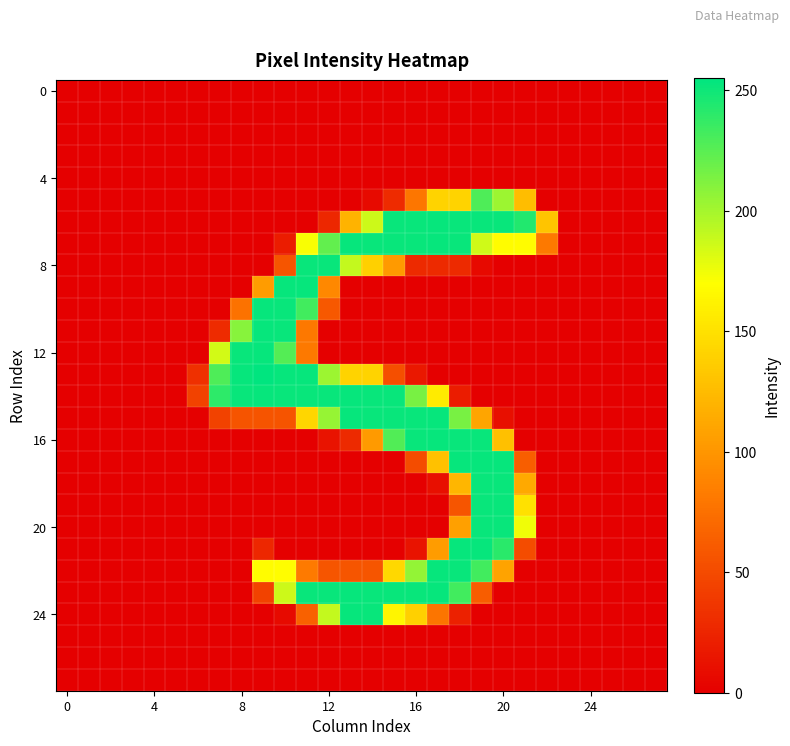

At which category is the sum across all series the highest?

19